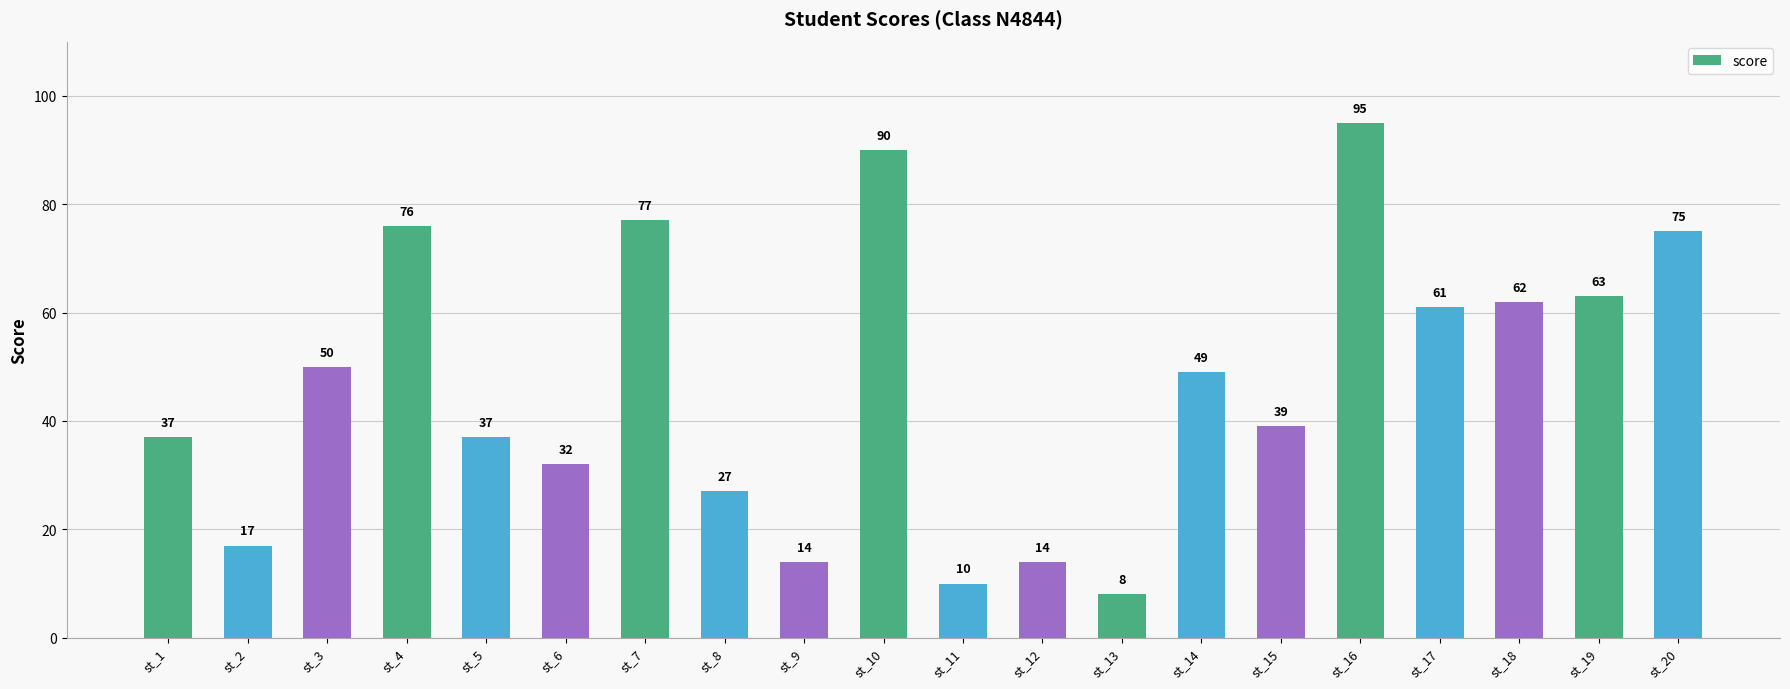

Reading left to right, transcribe all the data shown in this chart.

37	17	50	76	37	32	77	27	14	90	10	14	8	49	39	95	61	62	63	75